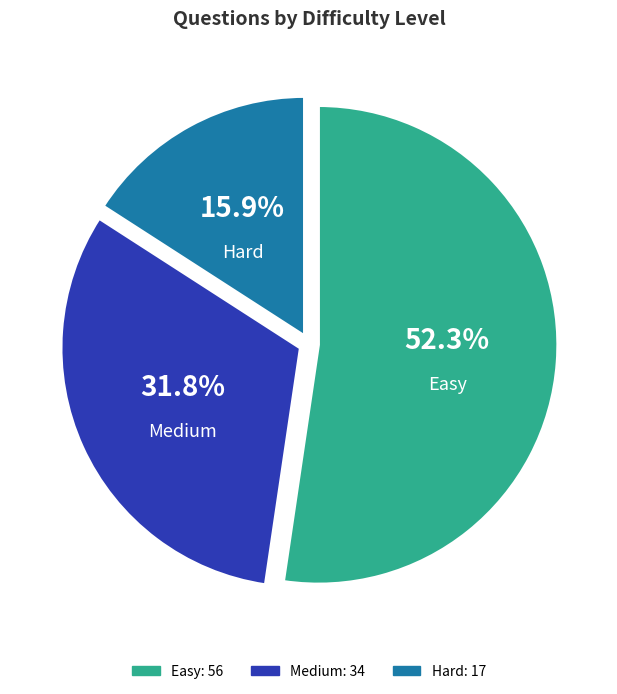

What percentage is the Easy slice, to the nearest percent?

52%